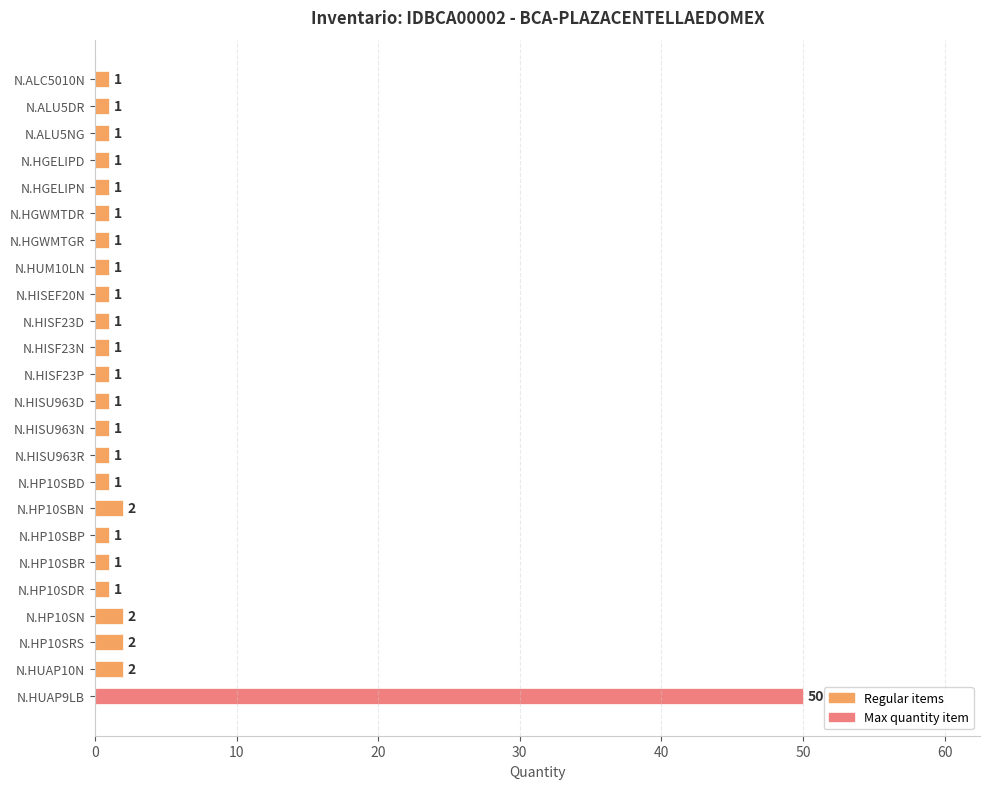

Is it true that the value at N.HGELIPN is 1?

True